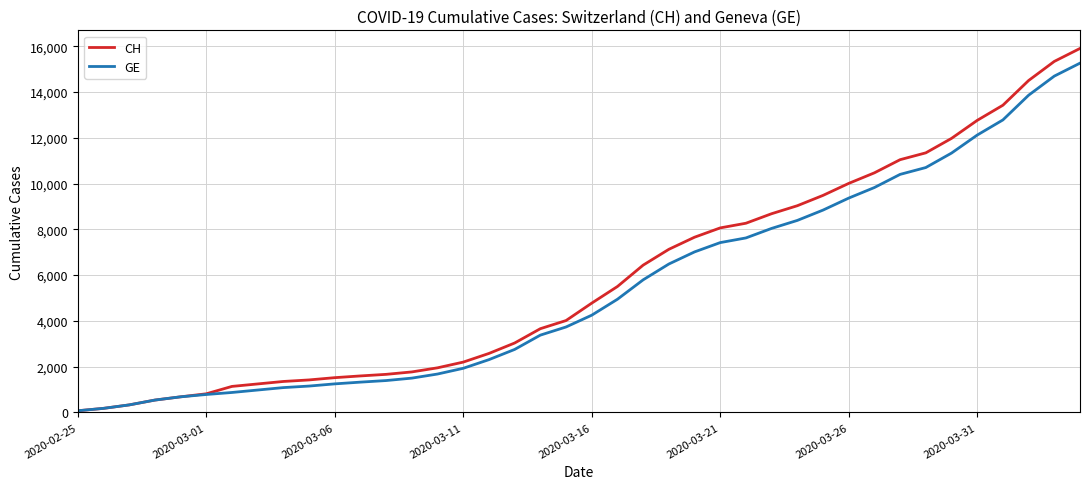

Does the chart display data point markers on the line(s)?

No